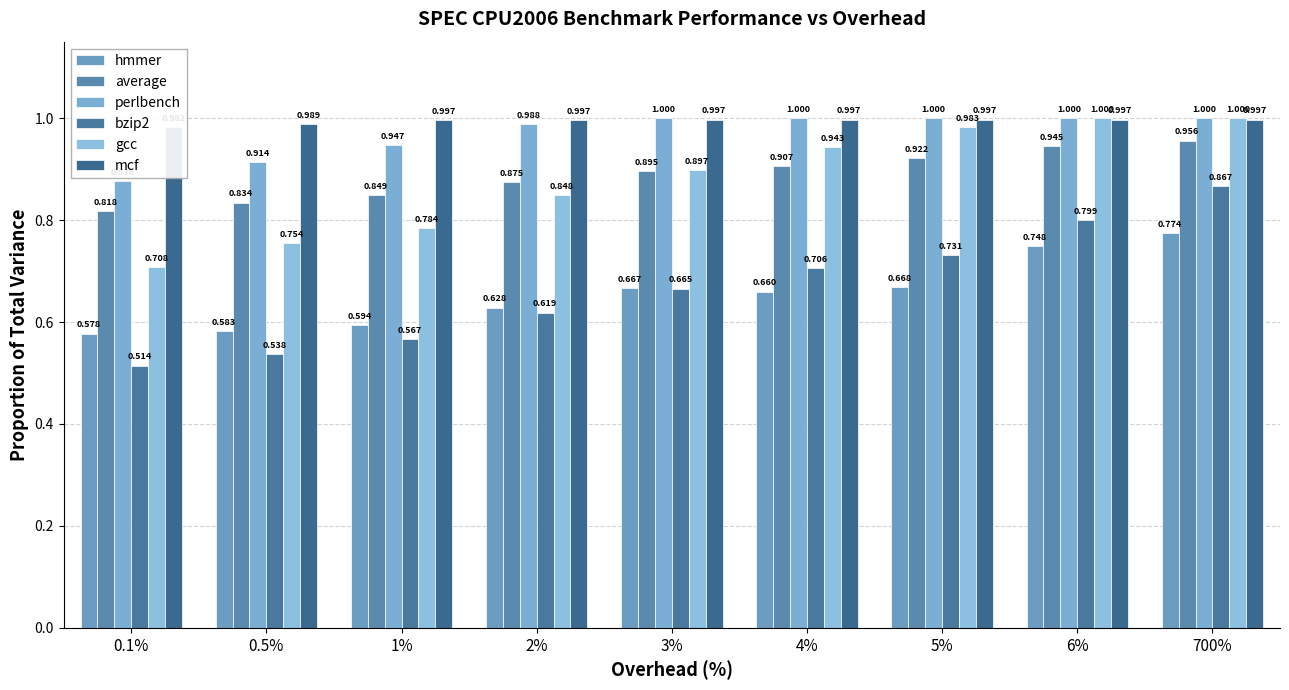

What is the value of the perlbench bar at the 4th from the left?

1.0